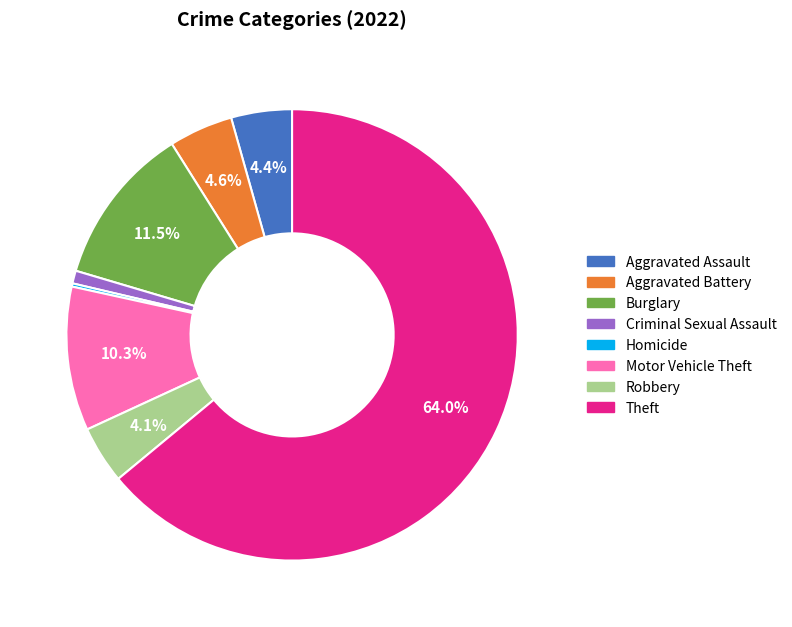

What is the majority slice?

Theft